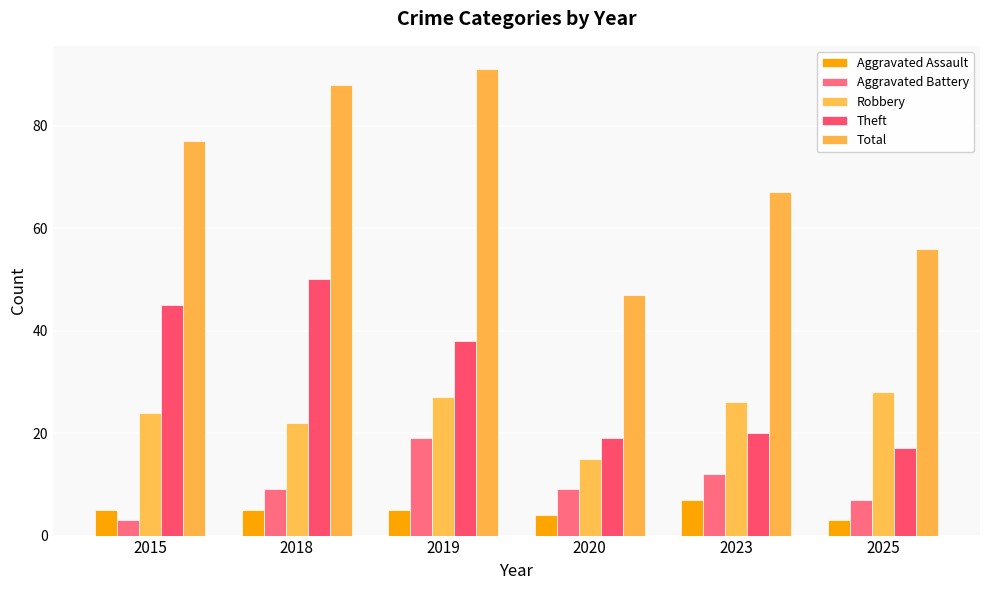

What is the spread (max minus min) of values at 2018?

83